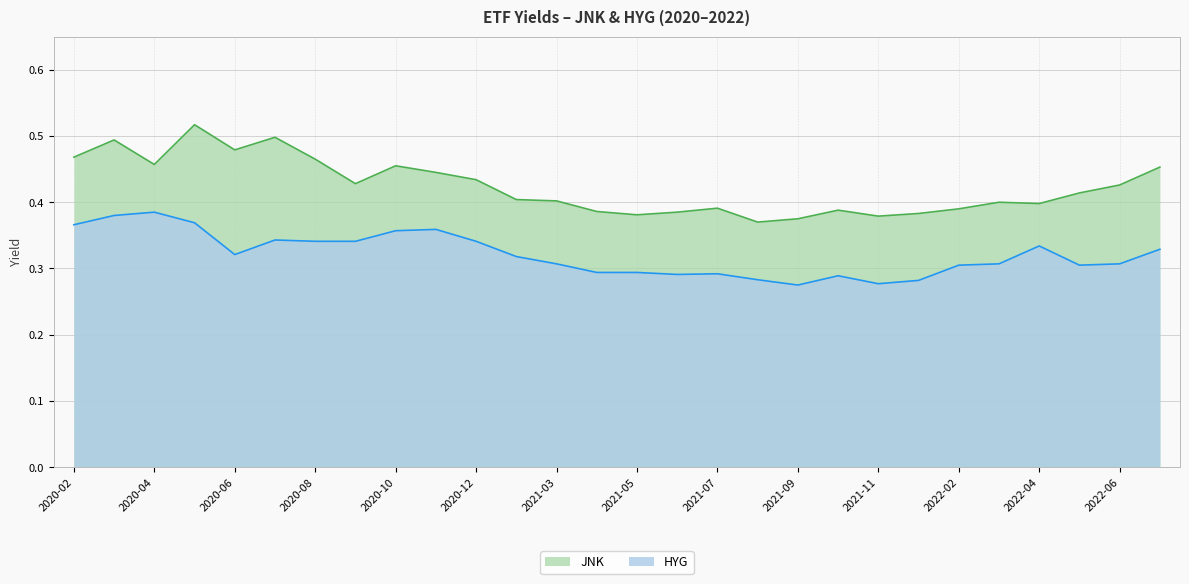

List the series in order of their overall mean, highest first.

JNK, HYG